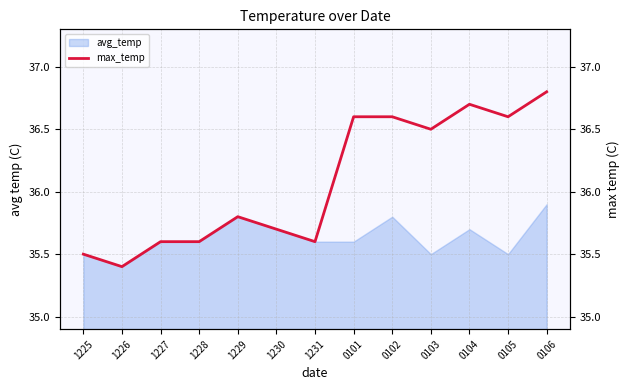

True or false: the data has more than 1 interior local peaks.

True